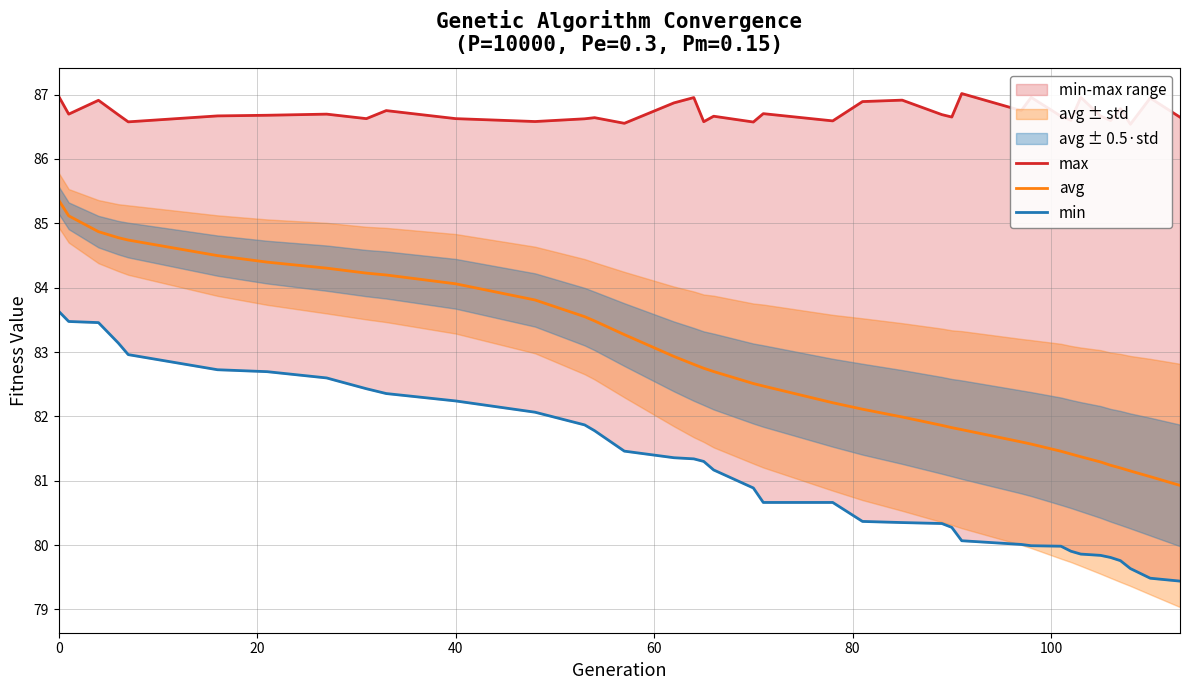

True or false: max and min intersect in this chart.

False